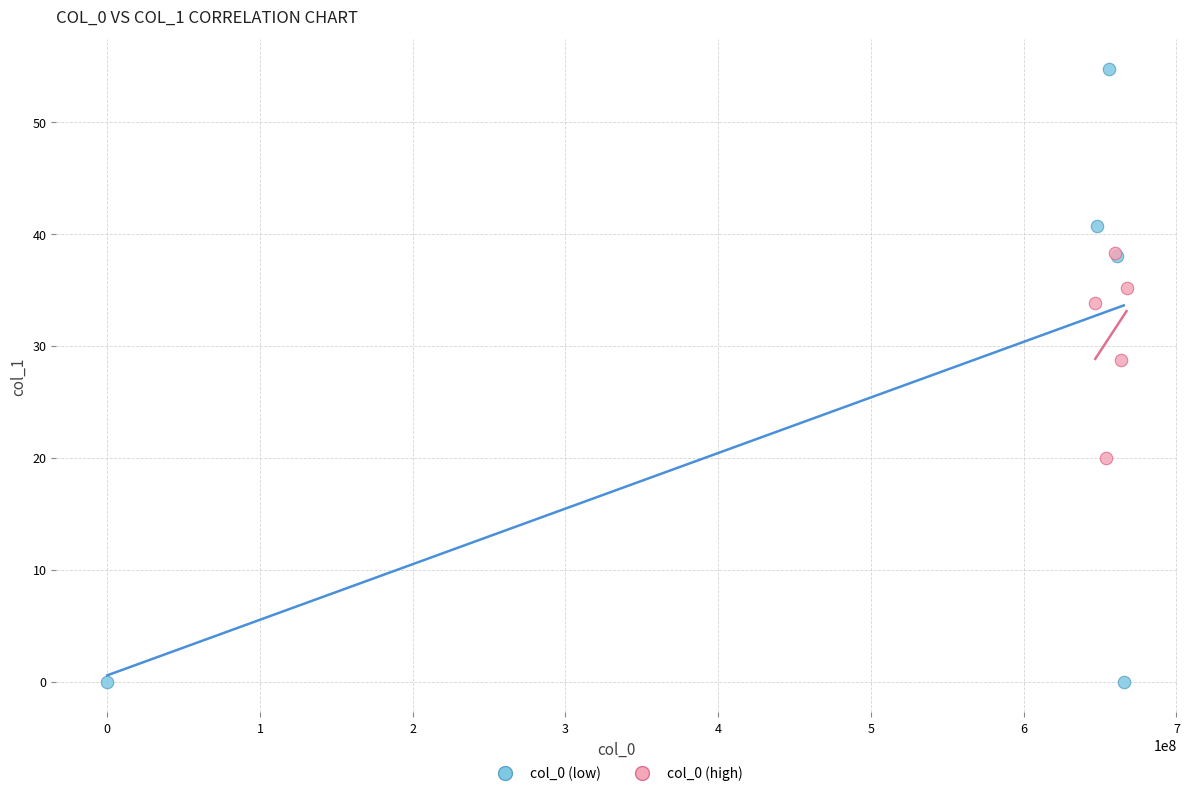

Which series reaches the maximum Y coordinate?

col_0 (low)